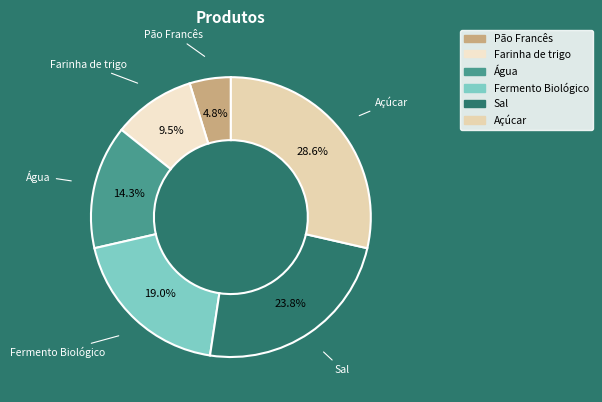

How many segments does this pie chart have?

6